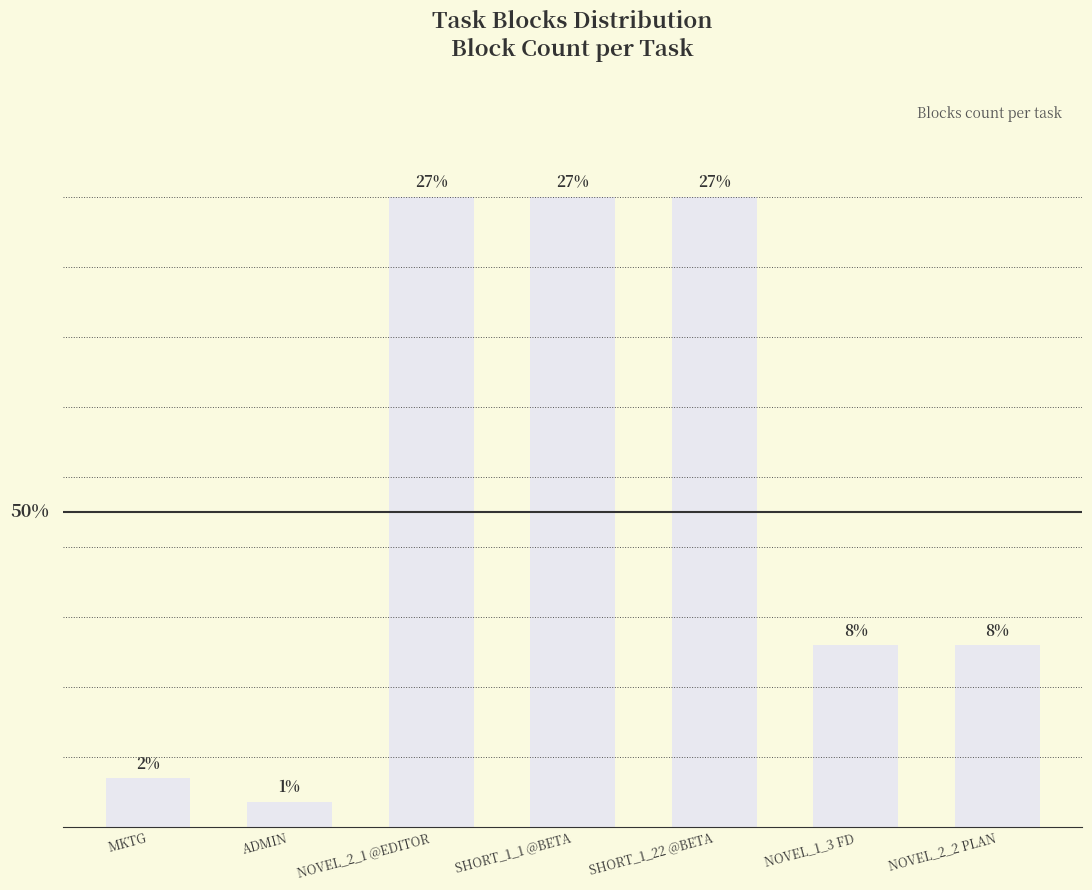

Are the bars horizontal?

No